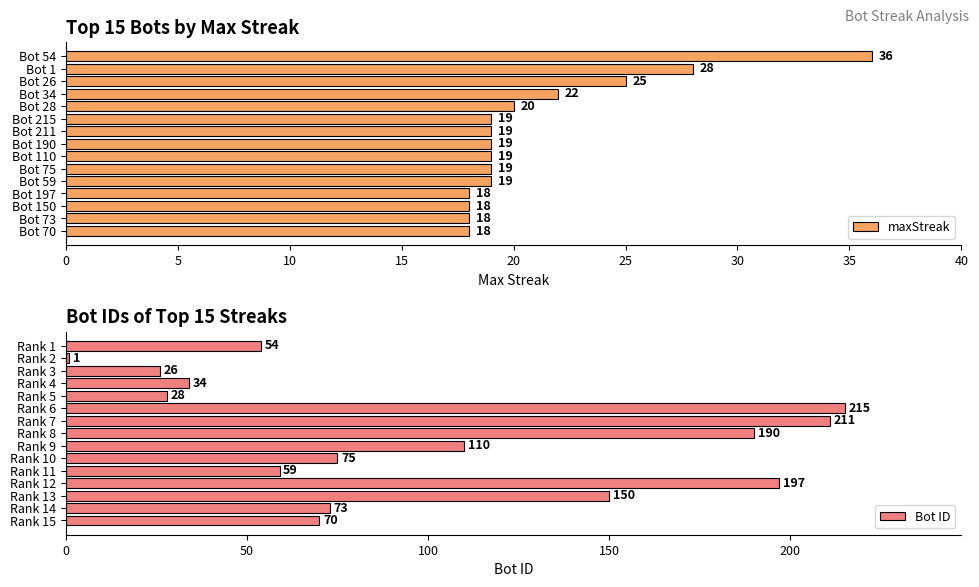

Rank the series by their average value, from highest to lowest.

Bot ID, maxStreak